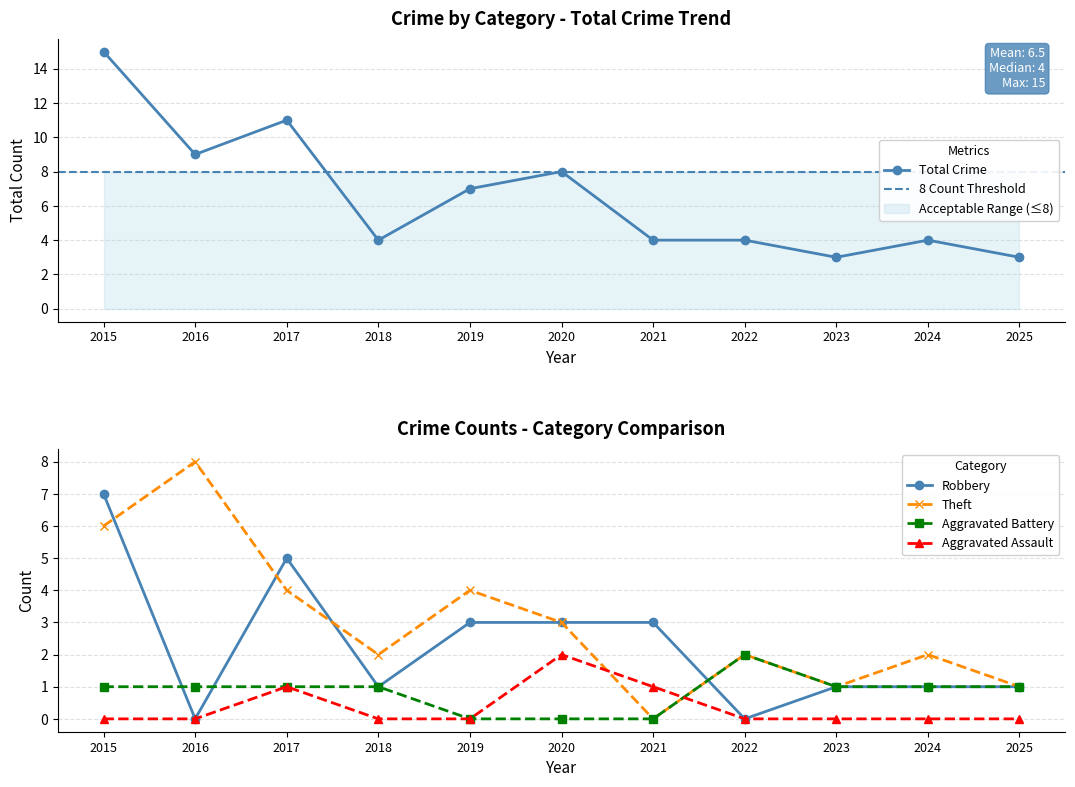

Is the value of Robbery at 2021 greater than the value of Aggravated Battery at 2025?

Yes